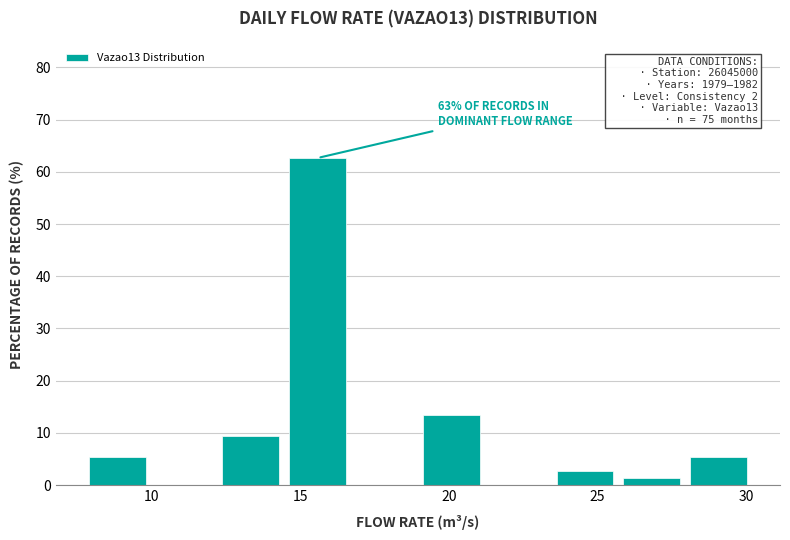

Over which range of the x-axis is the bar tallest?

14.5 to 16.5